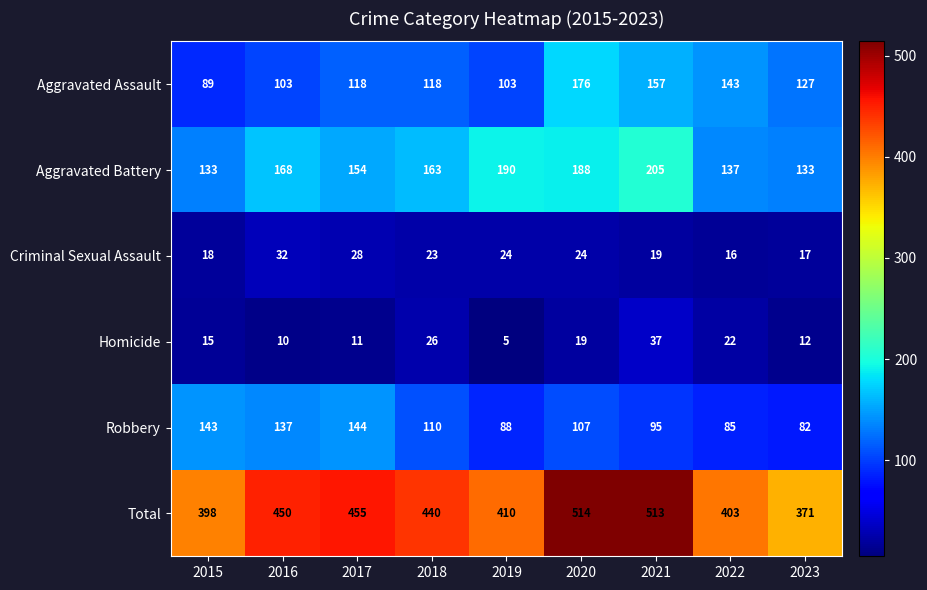

Where is Aggravated Assault nearest to the value 132?

2023